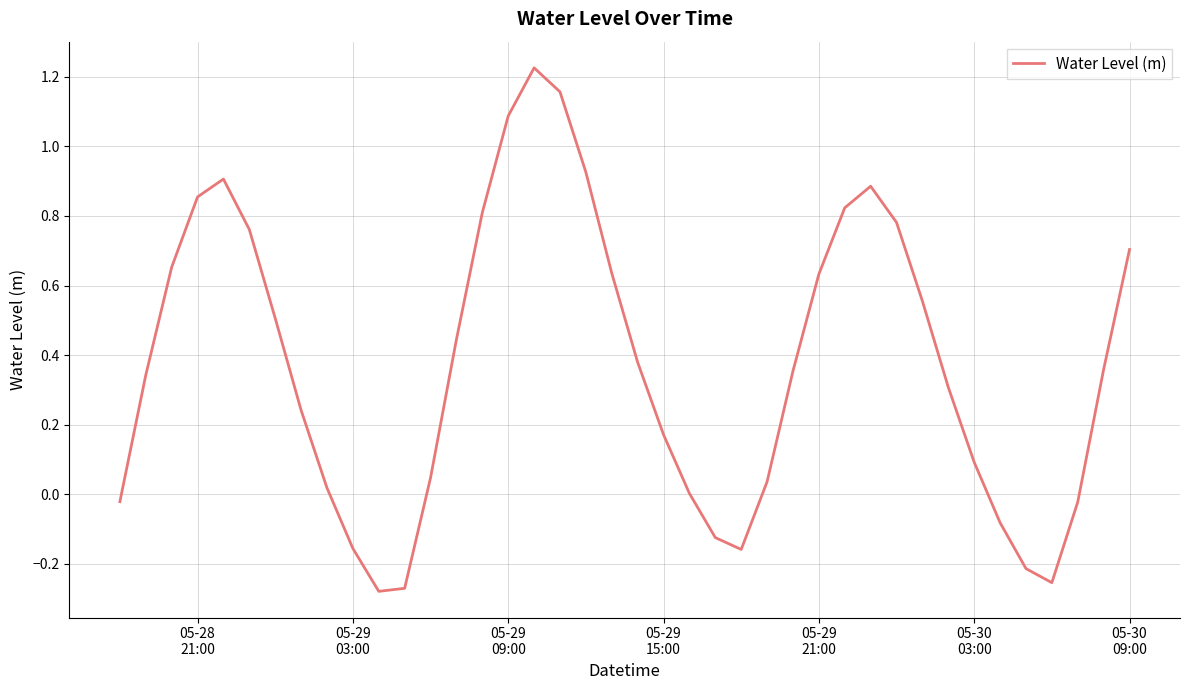

Is this an area chart (filled region under the line)?

No